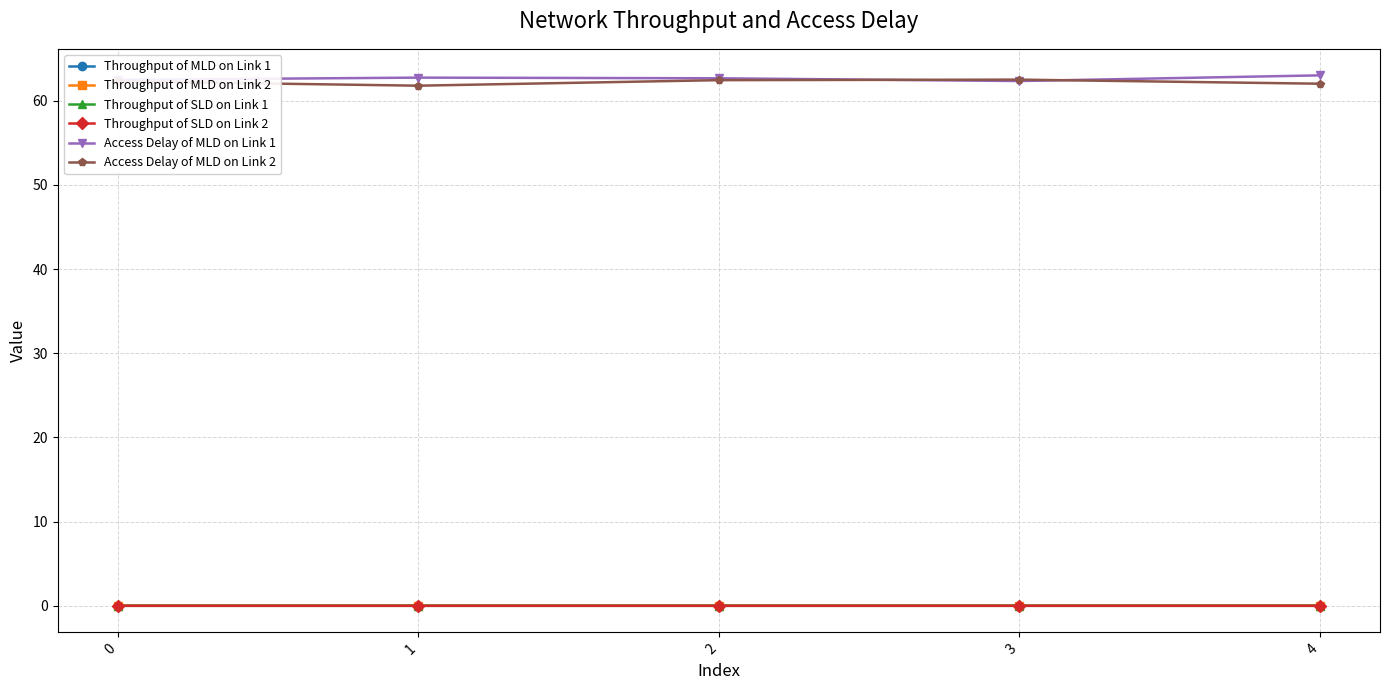

The value of Access Delay of MLD on Link 1 at 4 is 35.6. True or false?

False